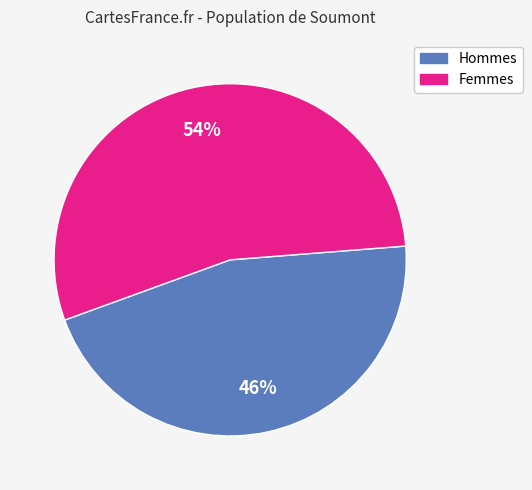

Is there any slice that represents more than half of the pie?

Yes